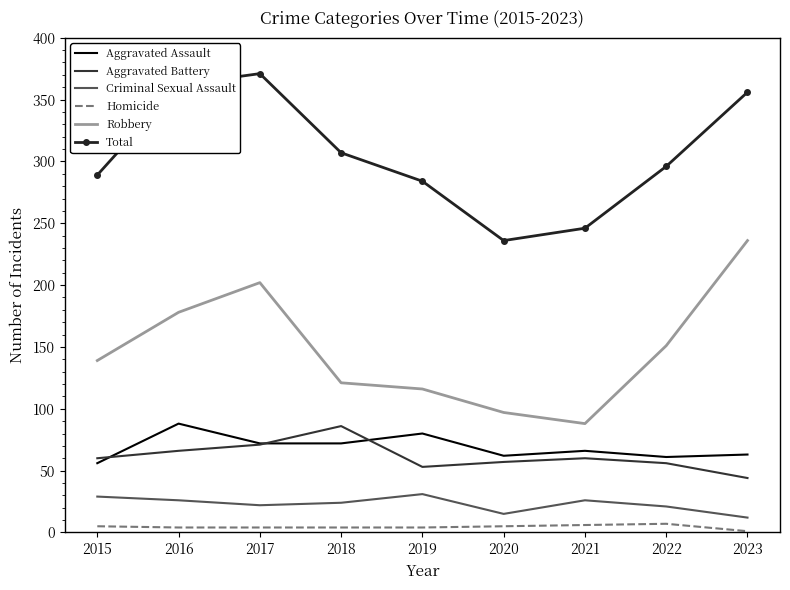

Count the number of data series in this chart.

6